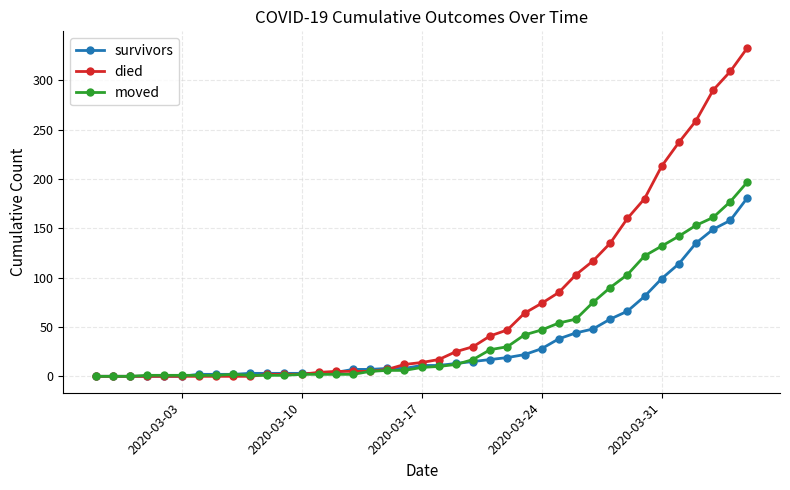

How many values in the survivors series are below 11?

19